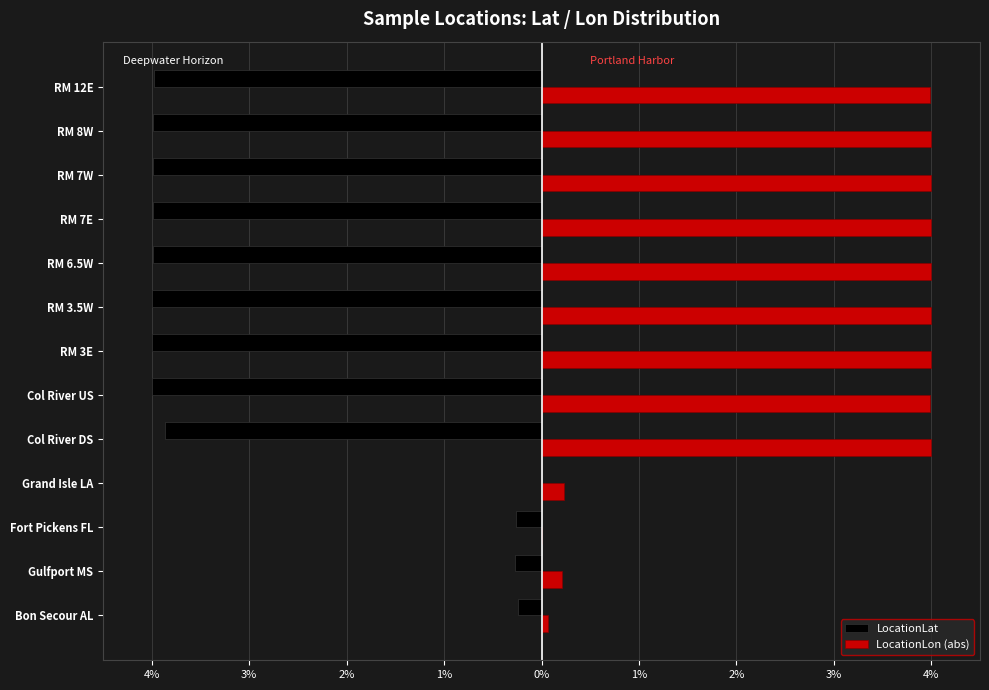

Reading right to left, extract all data points from this chart.

LocationLat: -4.0	-4.0	-4.0	-4.0	-4.0	-4.0	-4.0	-4.0	-3.9	0.0	-0.3	-0.3	-0.2
LocationLon (abs): 4.0	4.0	4.0	4.0	4.0	4.0	4.0	4.0	4.0	0.2	0.0	0.2	0.1